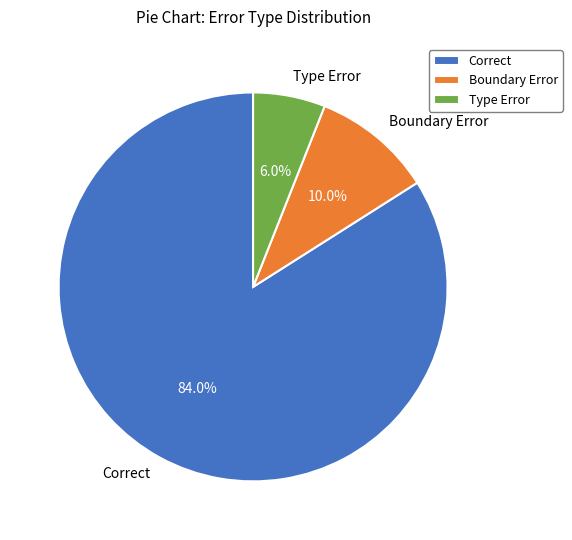

Count the number of slices in the pie.

3